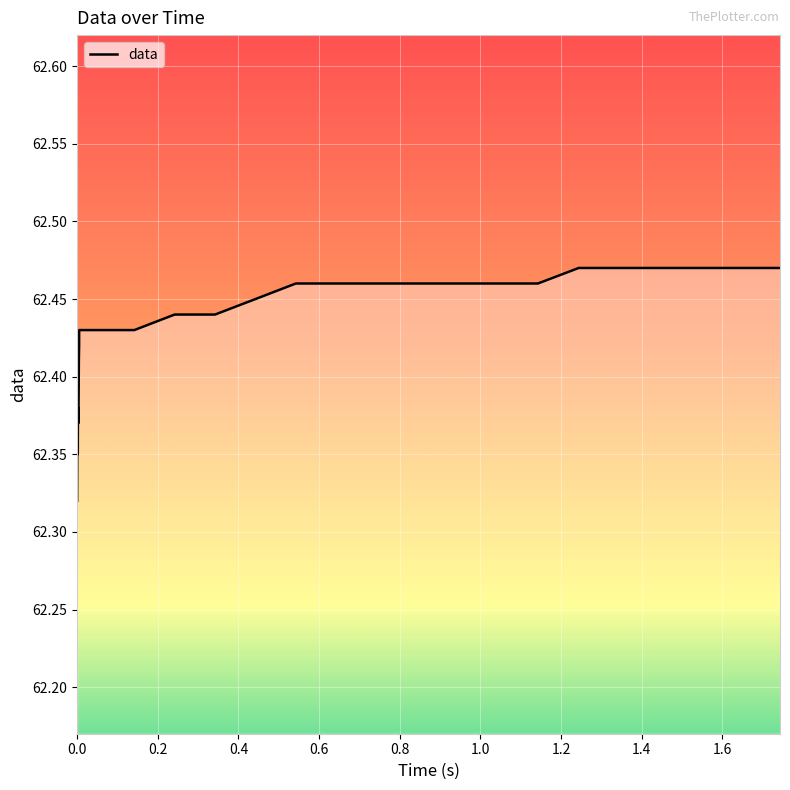

What is the value of the 31st point from the left?

62.5